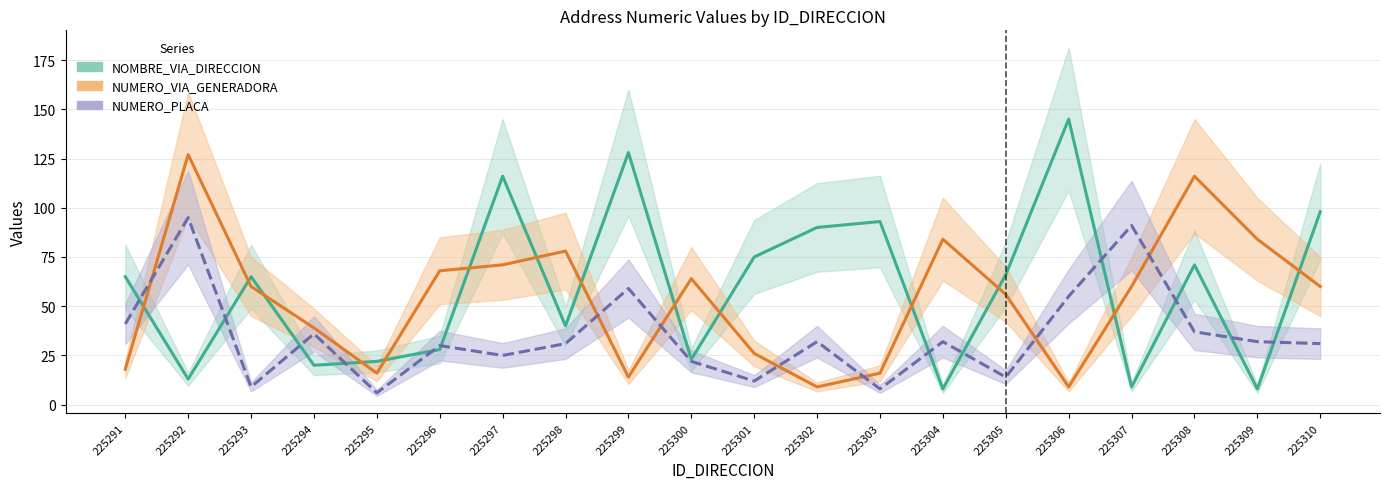

What is the difference between the maximum and second lowest values in the NOMBRE_VIA_DIRECCION series?

137